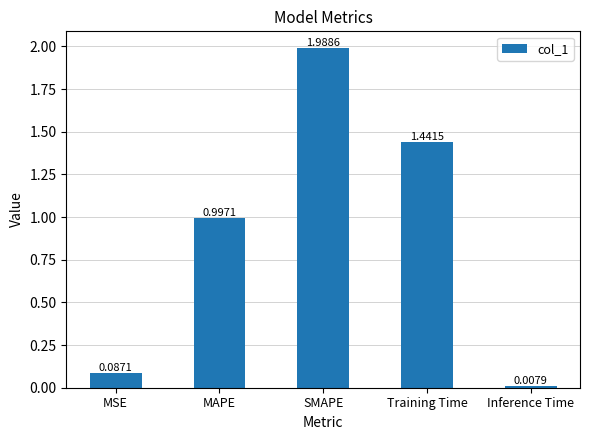

Rank the categories by value from highest to lowest.

SMAPE, Training Time, MAPE, MSE, Inference Time